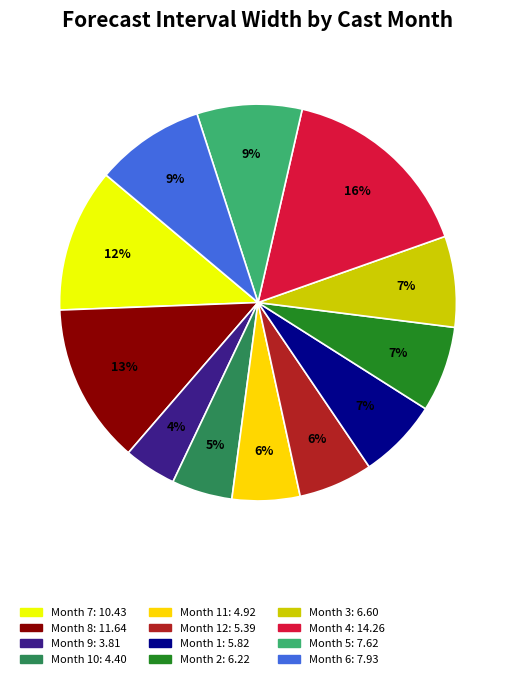

To the nearest percent, what is the difference between the largest and smallest slice percentages?

12%